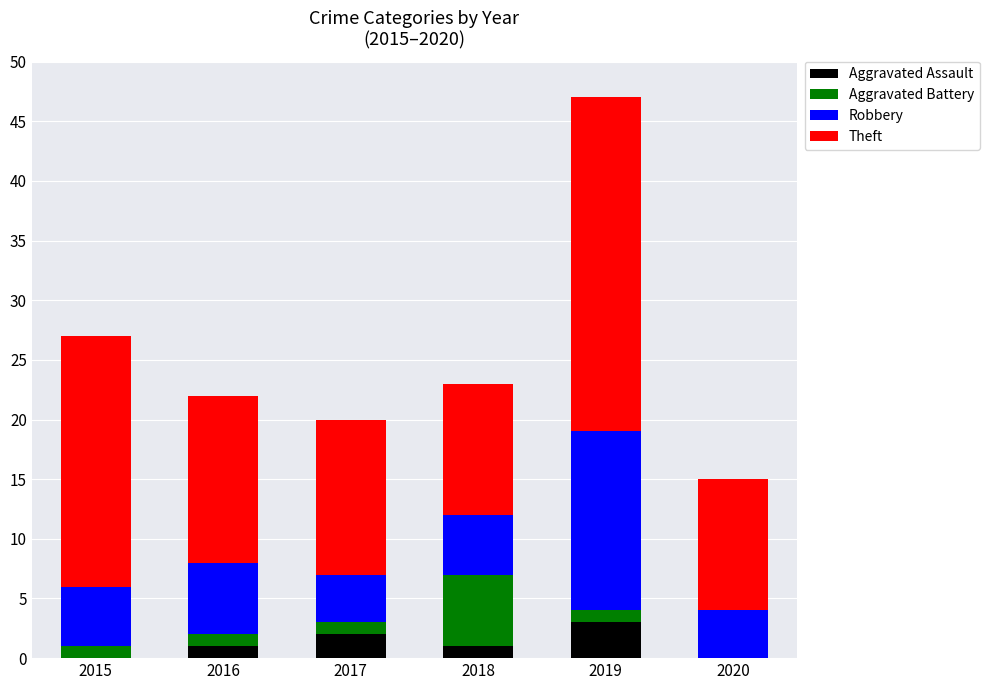

How many categories are shown in the chart?

6